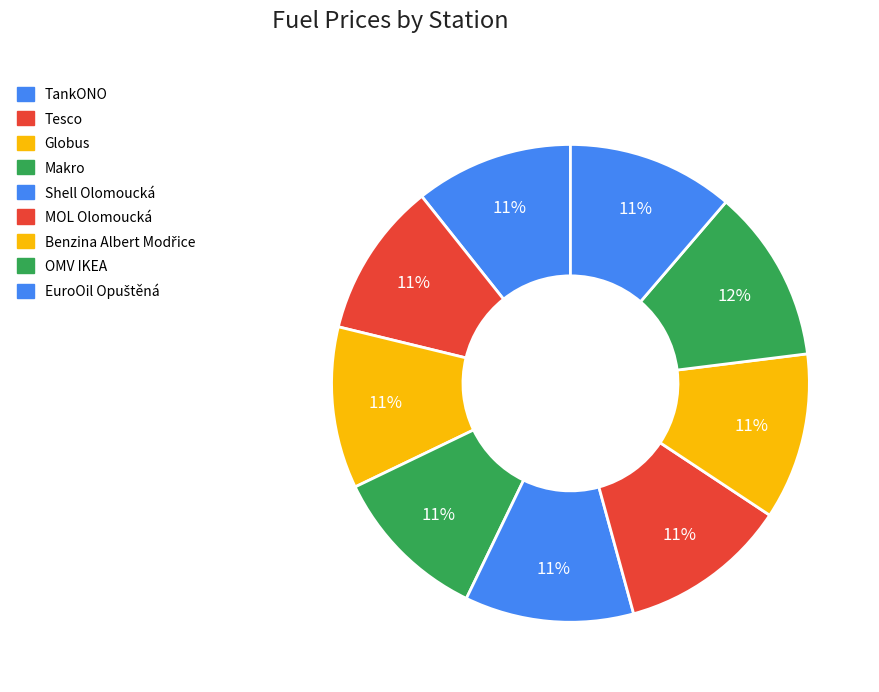

How many slices are in this pie chart?

9